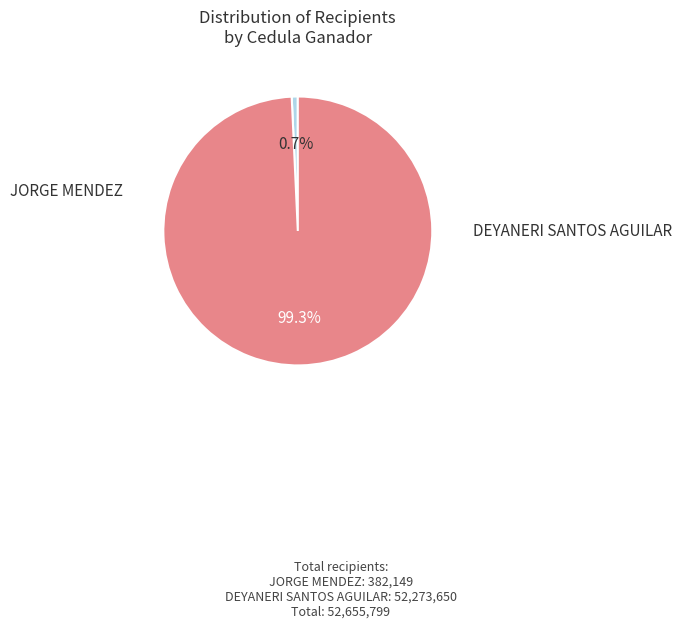

To the nearest percent, what portion does JORGE MENDEZ represent?

1%